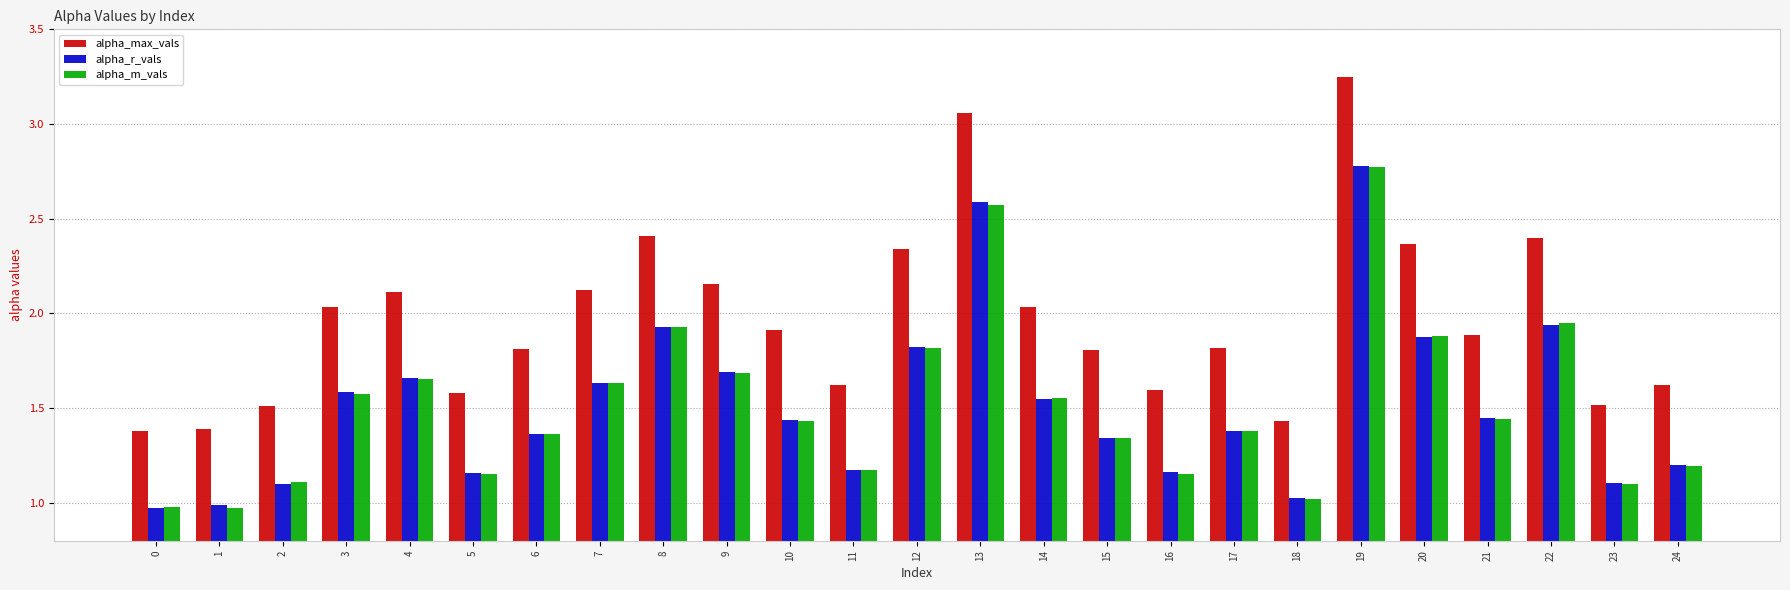

Which series has the largest total across all categories?

alpha_max_vals